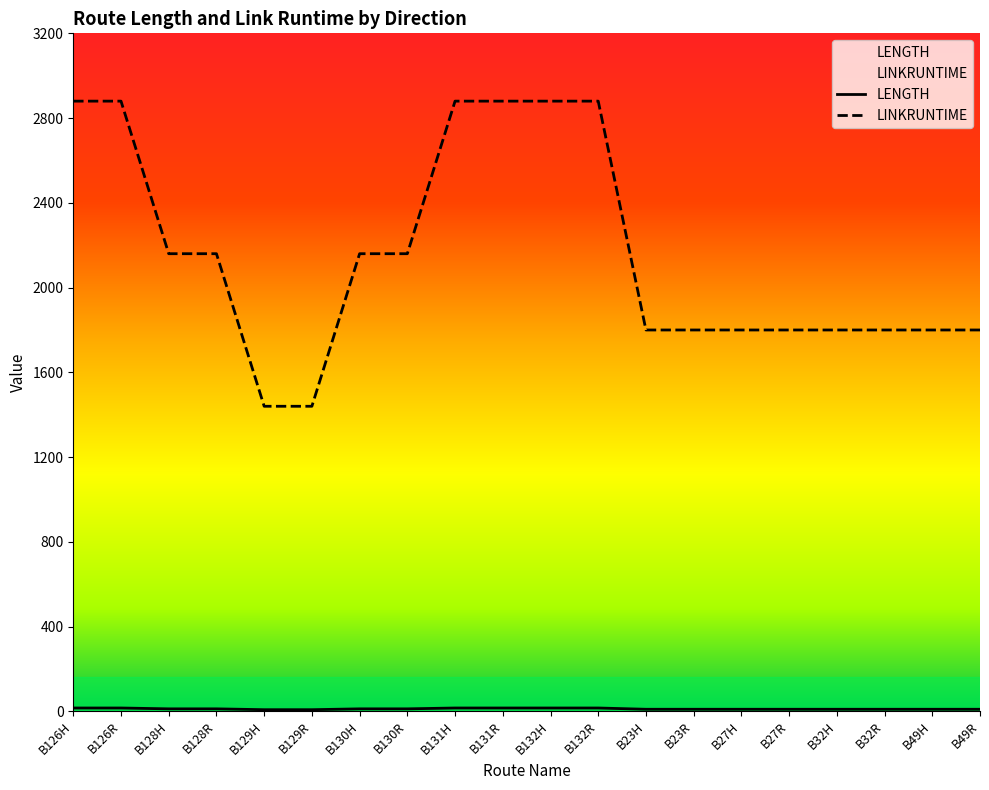

Which label corresponds to the largest value in the chart?

B126H